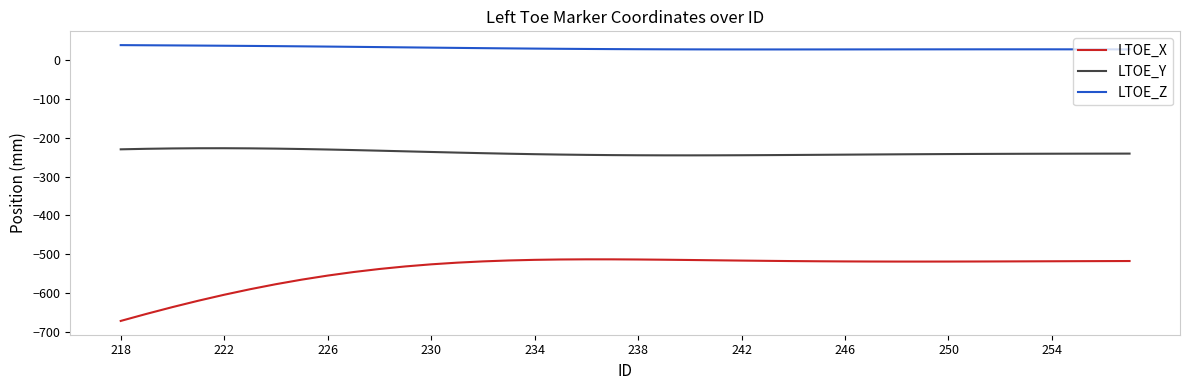

Which series has the largest total across all categories?

LTOE_Z